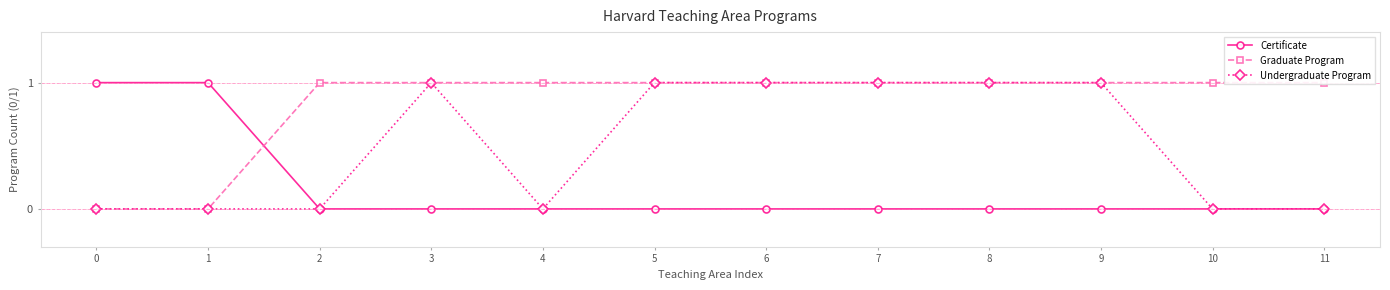

What is the value of the Certificate point at the 2nd from the left?

1